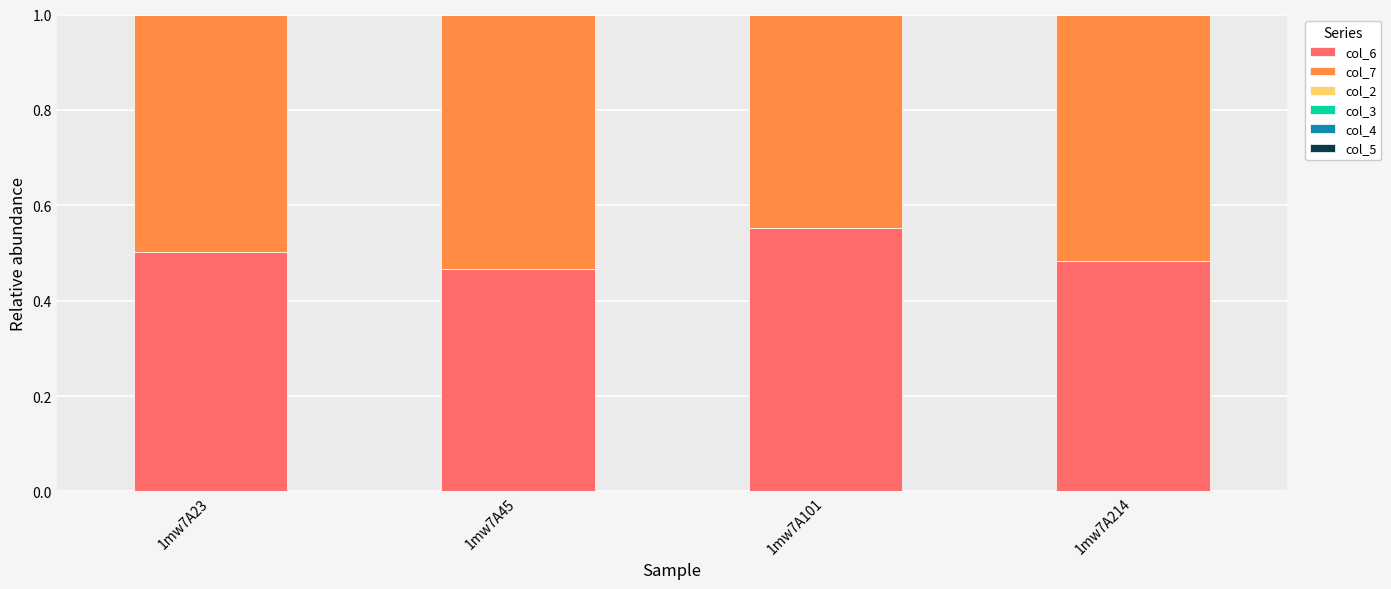

The value of col_6 at 1mw7A45 is 0.5. True or false?

True